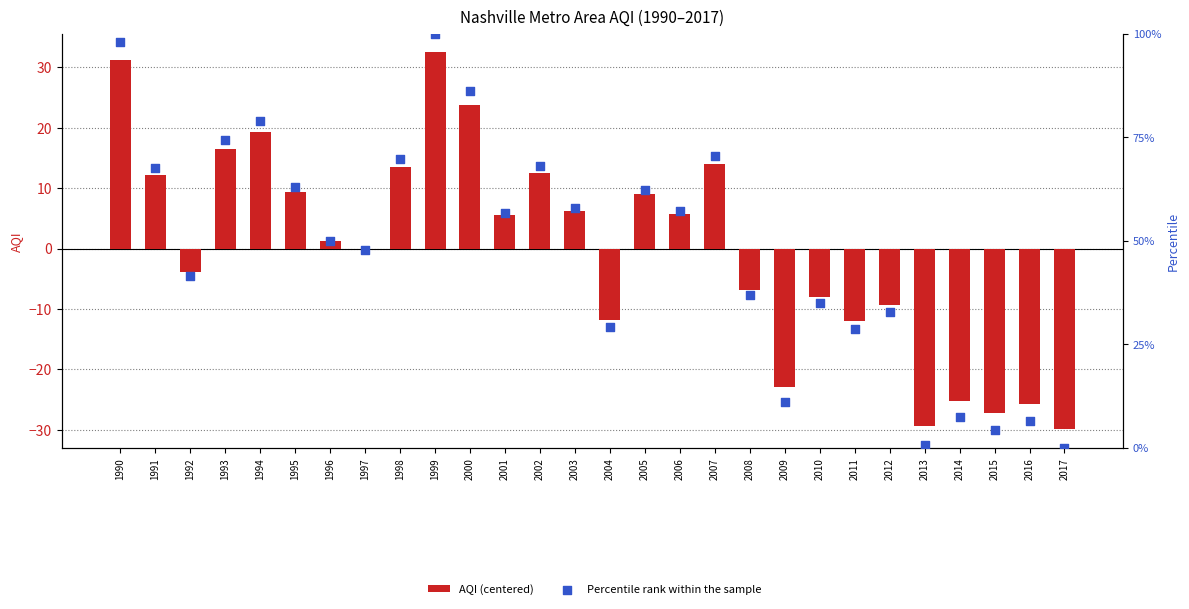

At how many categories does at least one series exceed 0?

27